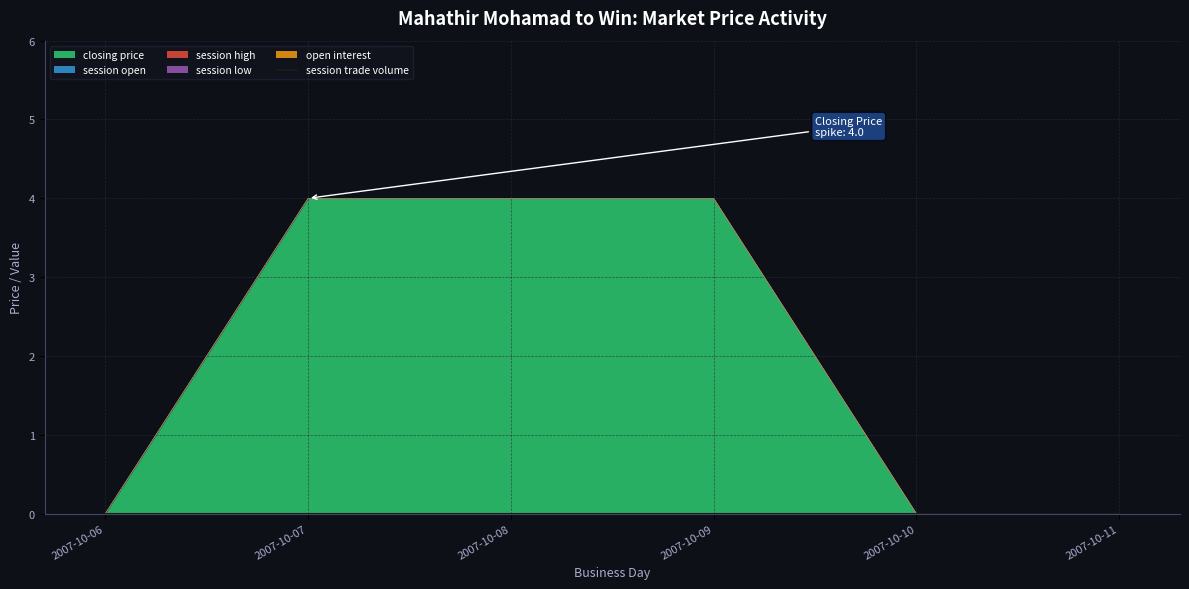

Reading right to left, extract all data points from this chart.

closing price: 2007-10-11=0	2007-10-10=0	2007-10-09=4	2007-10-08=4	2007-10-07=4	2007-10-06=0
session open: 2007-10-11=0	2007-10-10=0	2007-10-09=0	2007-10-08=0	2007-10-07=0	2007-10-06=0
session high: 2007-10-11=0	2007-10-10=0	2007-10-09=0	2007-10-08=0	2007-10-07=0	2007-10-06=0
session low: 2007-10-11=0	2007-10-10=0	2007-10-09=0	2007-10-08=0	2007-10-07=0	2007-10-06=0
open interest: 2007-10-11=0	2007-10-10=0	2007-10-09=0	2007-10-08=0	2007-10-07=0	2007-10-06=0